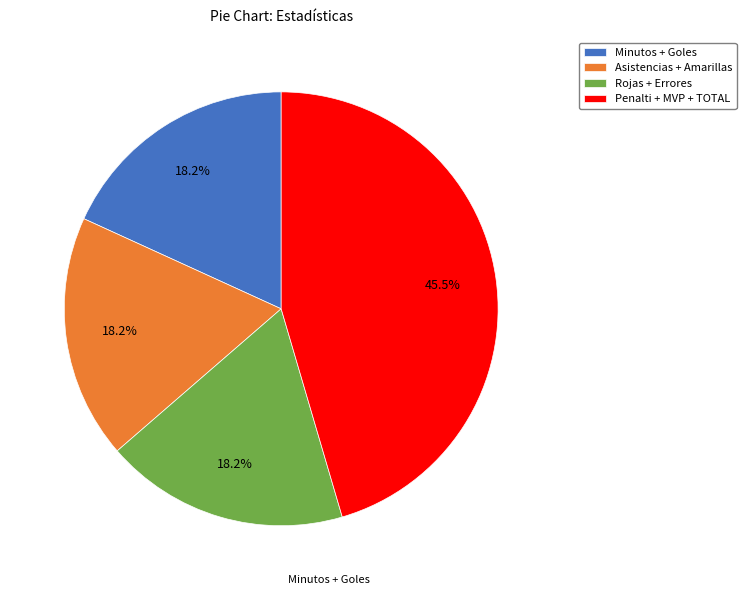

Is there any slice that represents more than half of the pie?

No